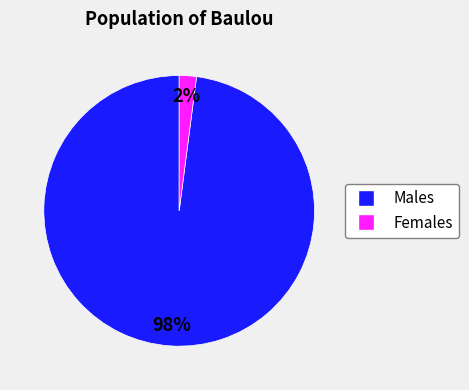

To the nearest percent, what is the average slice percentage?

50%